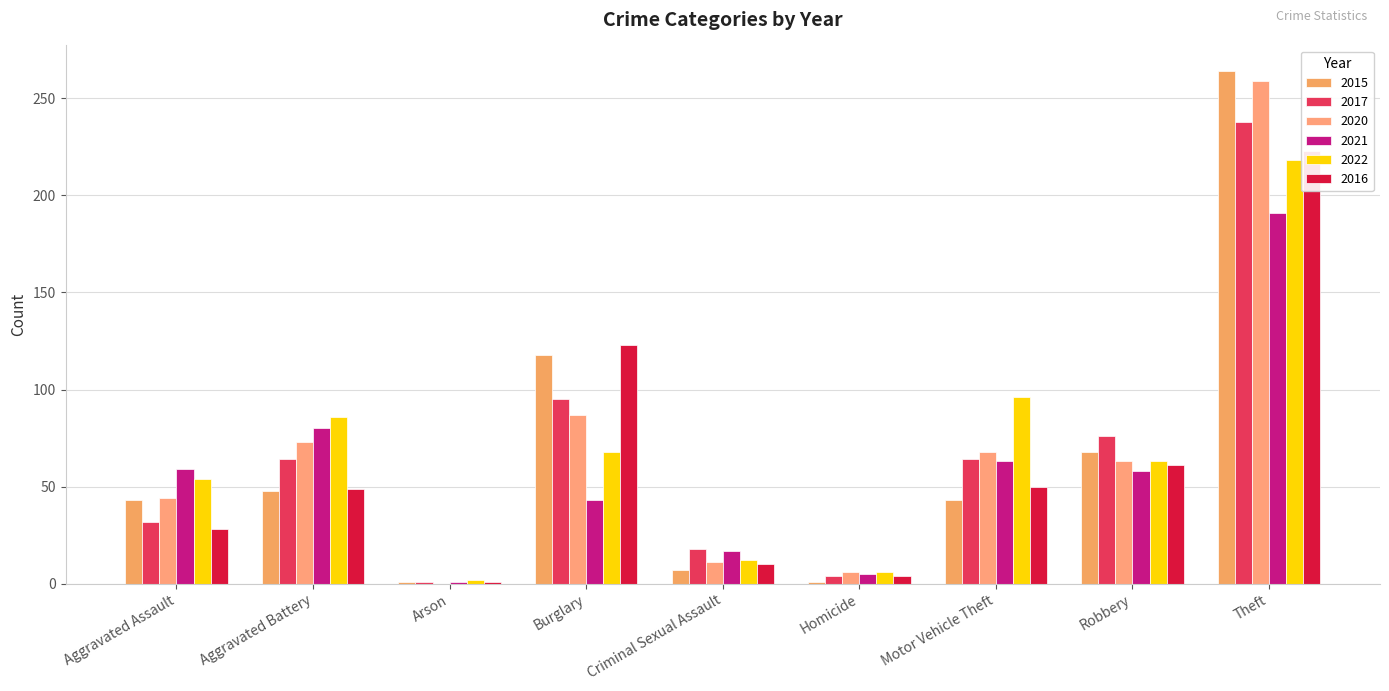

What is the value of the 2015 bar at the 7th from the left?

43